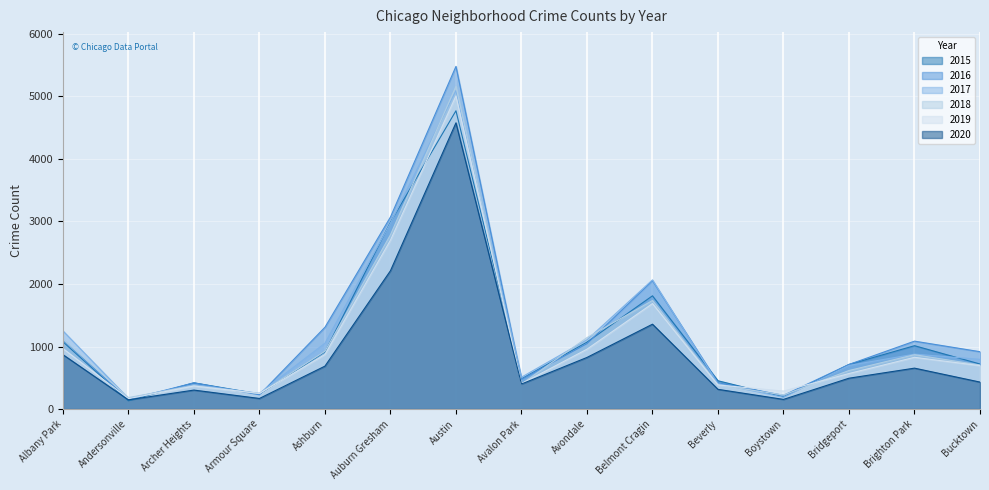

What is the label of the 2nd point from the left?

Andersonville